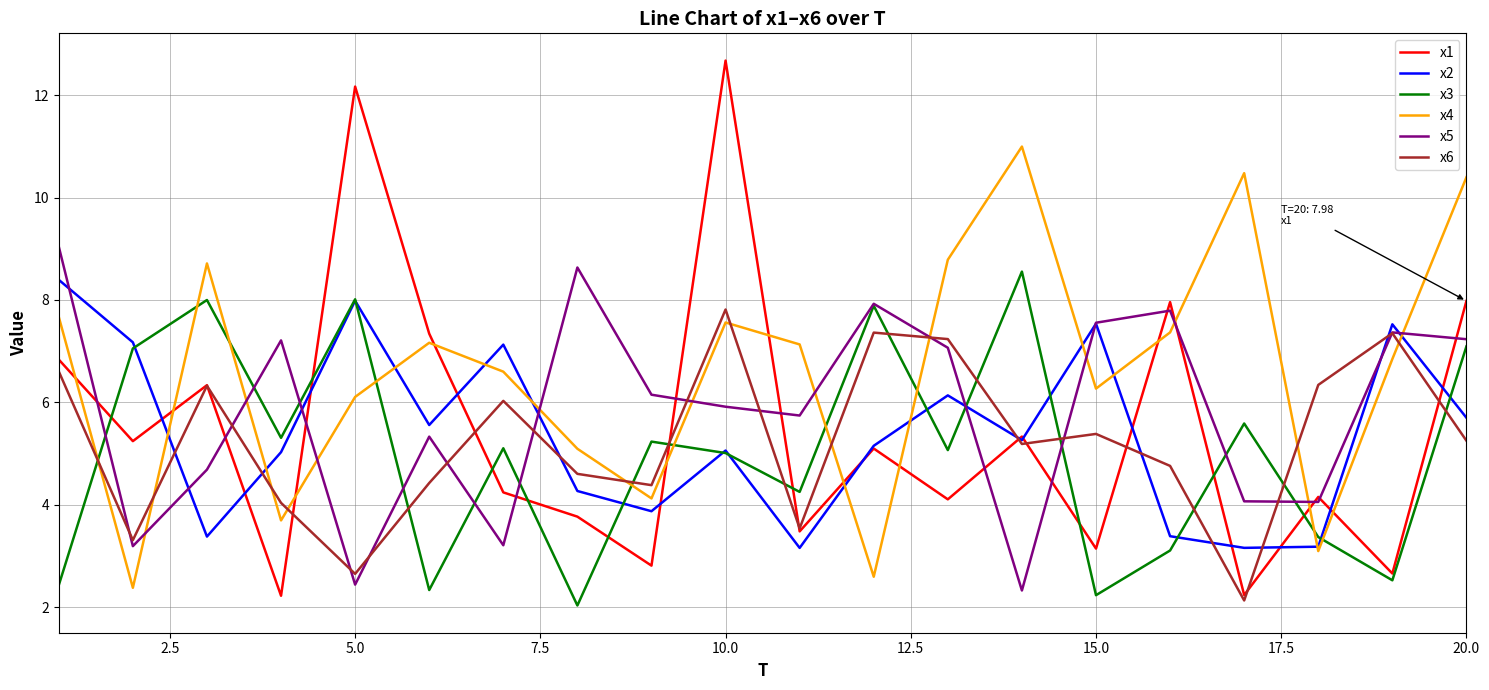

What is the greatest value displayed?

12.7